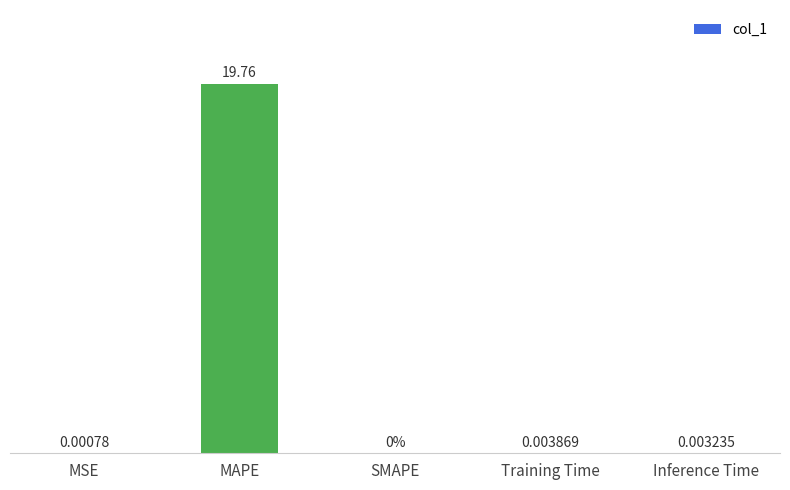

Which category has the highest value across all series?

MAPE